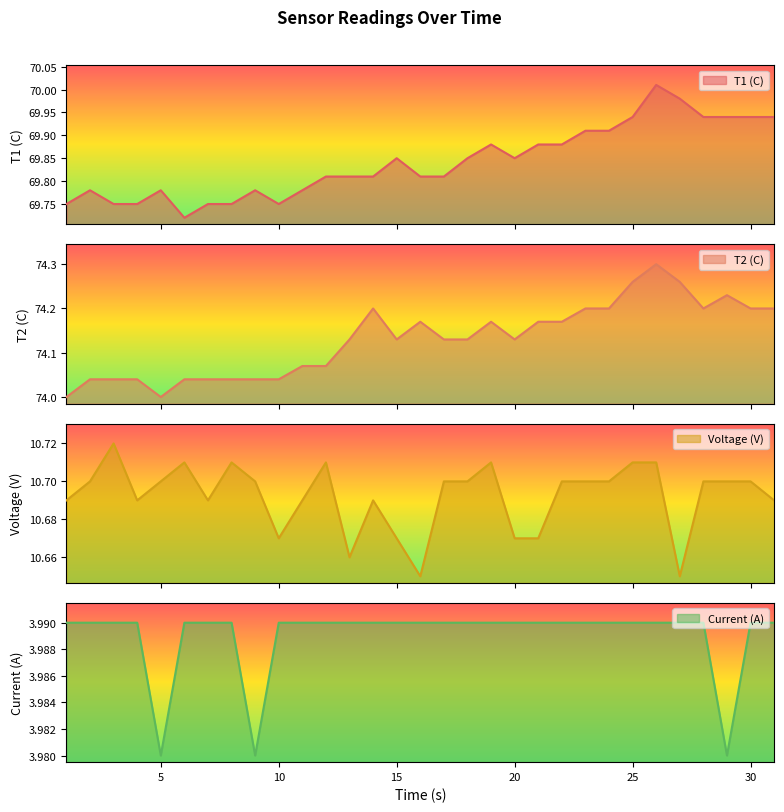

How many data points does each series have?

31